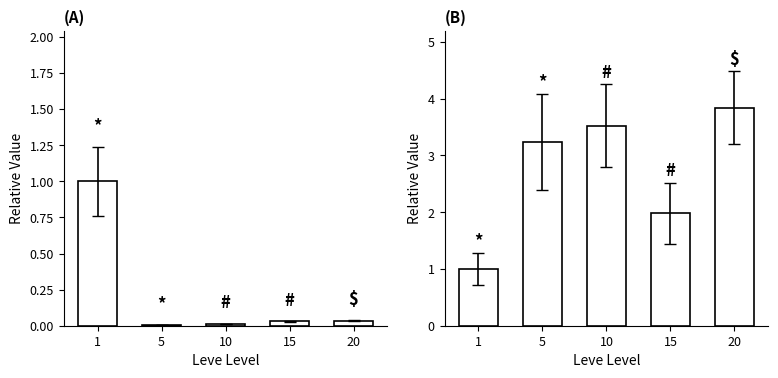

Are the bars horizontal?

No